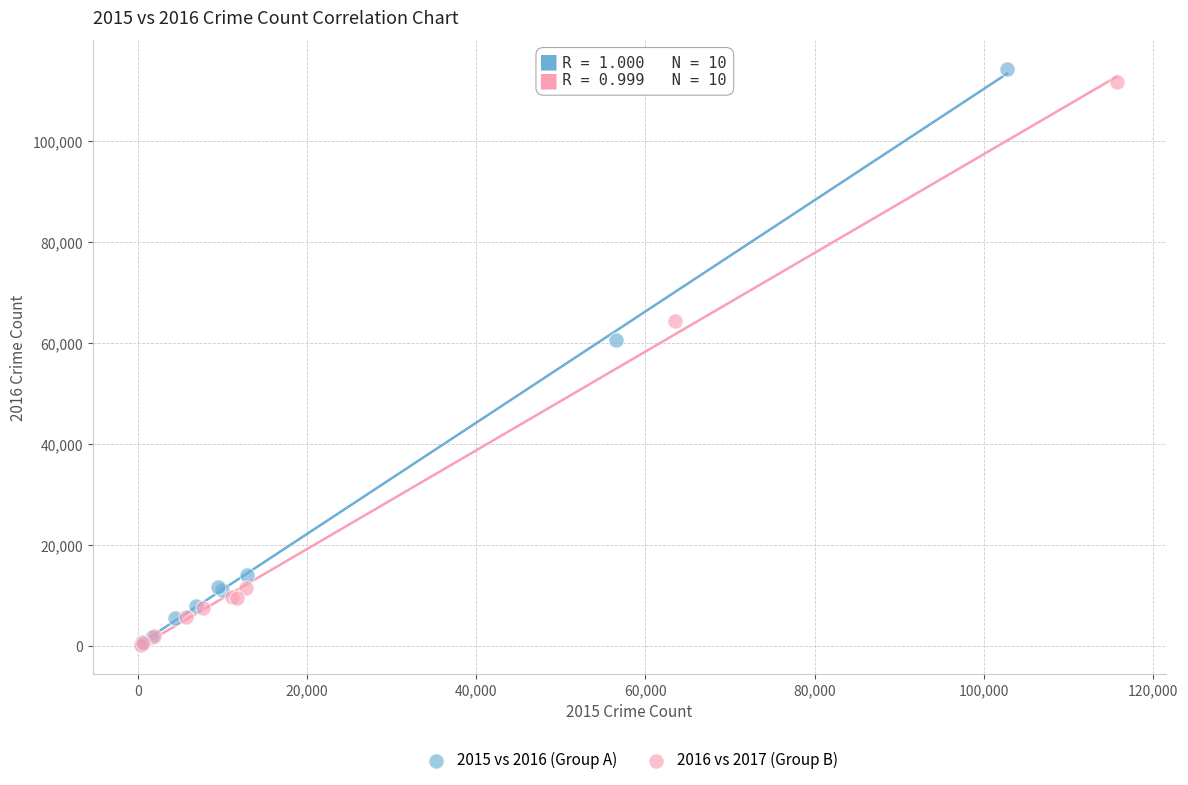

Which series has the largest Y range (max minus min)?

2015 vs 2016 (Group A)